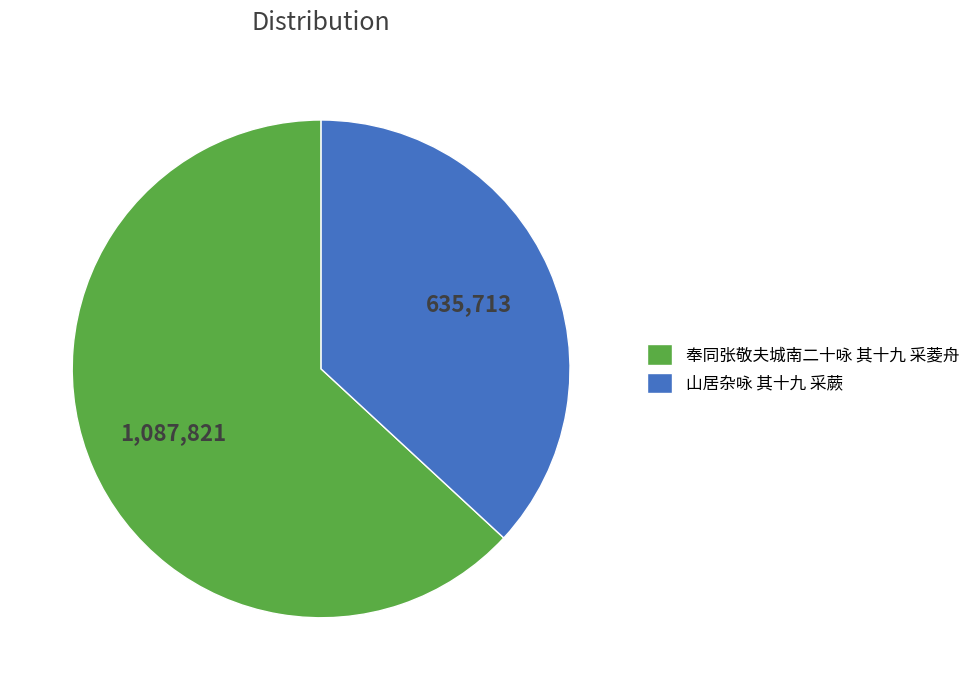

Is it true that 奉同张敬夫城南二十咏 其十九 采菱舟 is 63% of the pie?

True